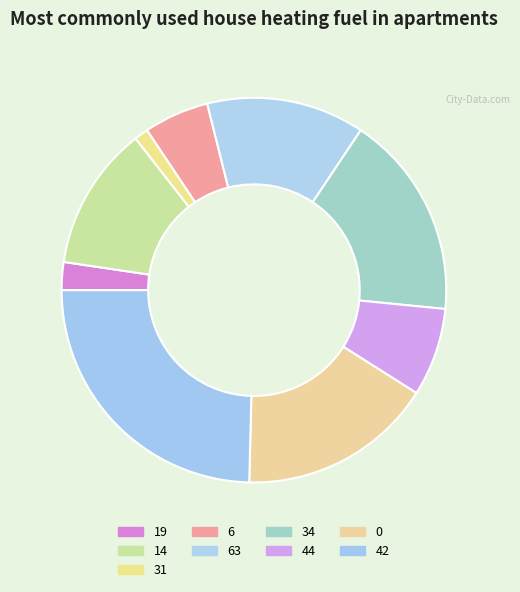

True or false: 42 accounts for 25% of the total.

True